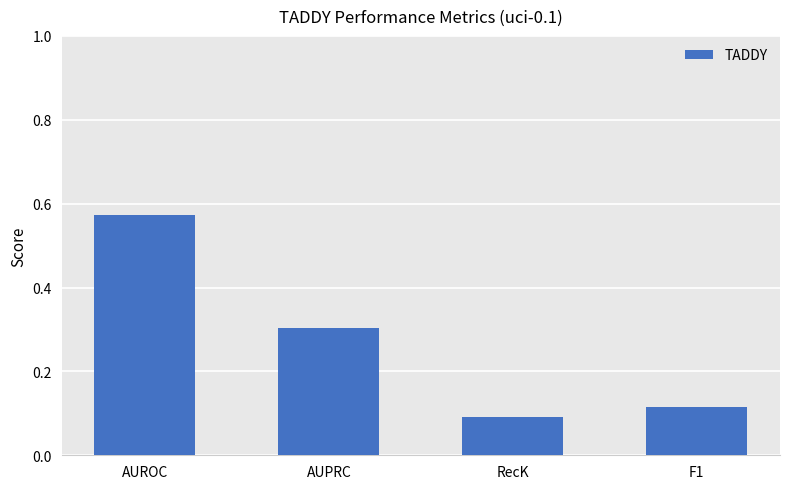

How many values are between 0 and 1?

4